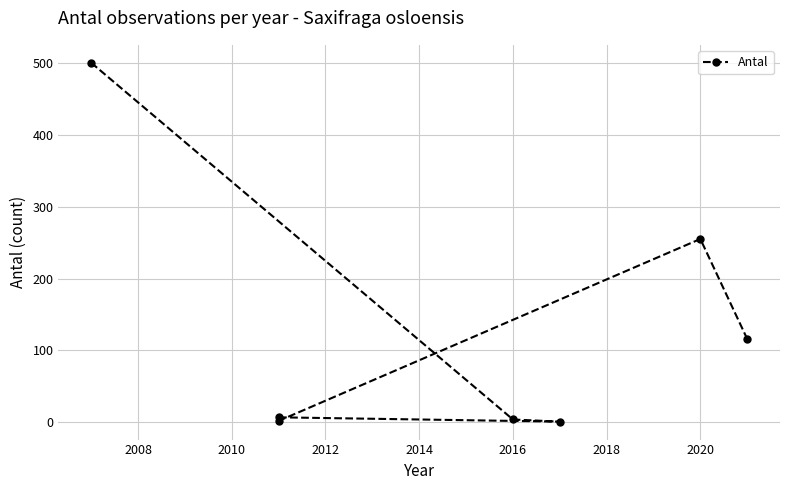

Count the number of data series in this chart.

1